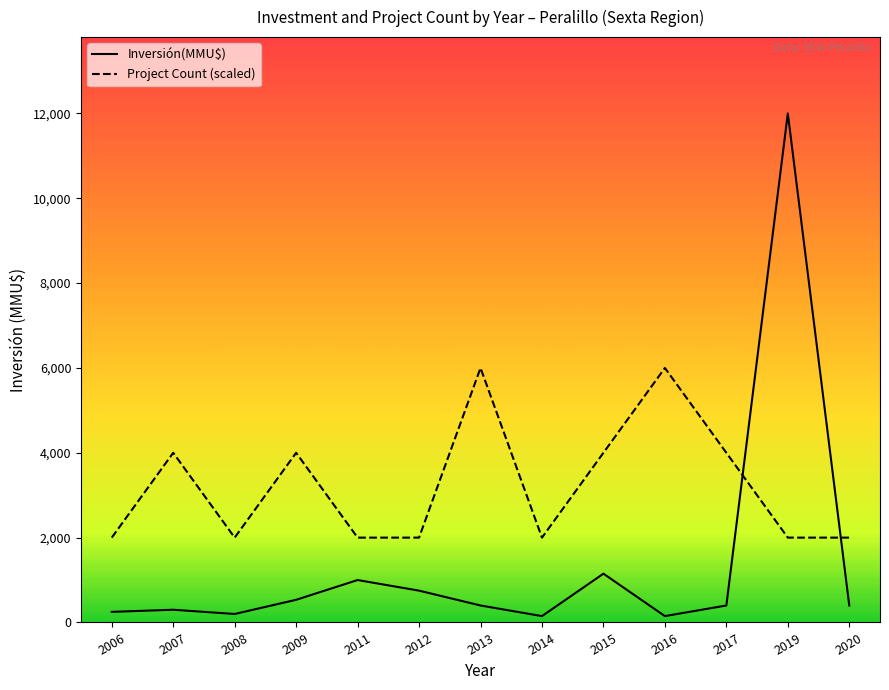

Reading left to right, extract all data points from this chart.

Inversión(MMU$): 250	300	200	534	1000	750	400	150	1150	150	400	12000	400
Project Count (scaled): 2000	4000	2000	4000	2000	2000	6000	2000	4000	6000	4000	2000	2000